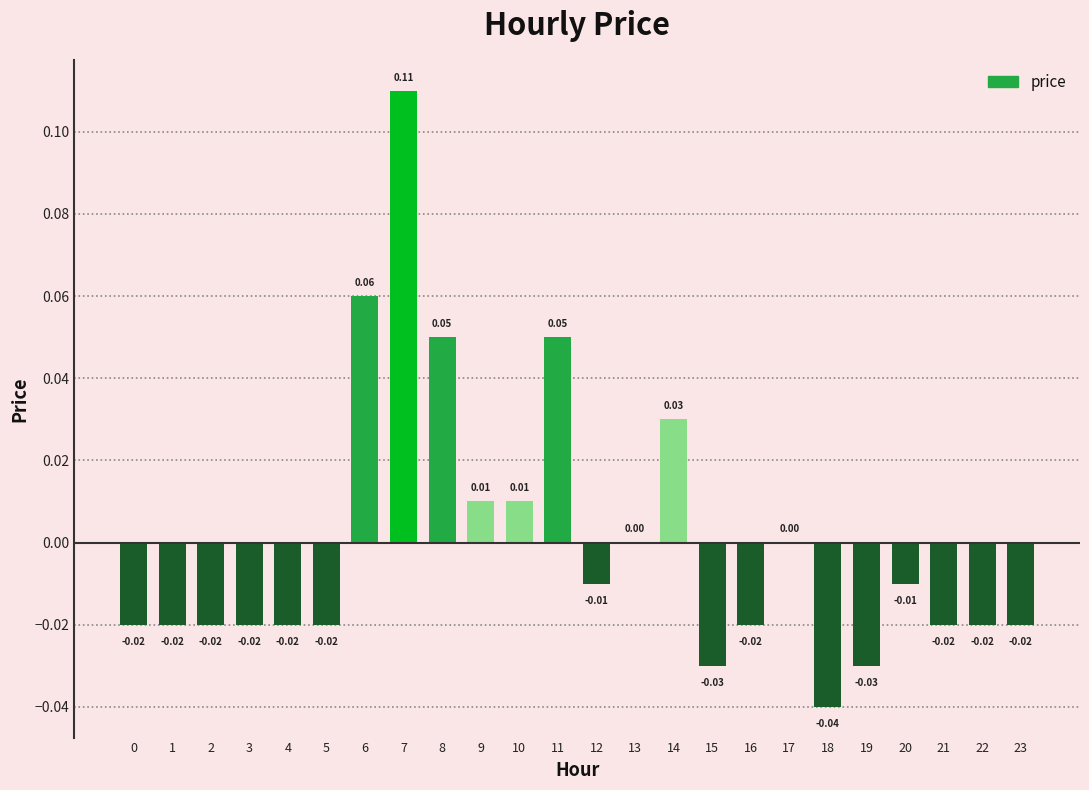

Between 5 and 12, which is larger?

12